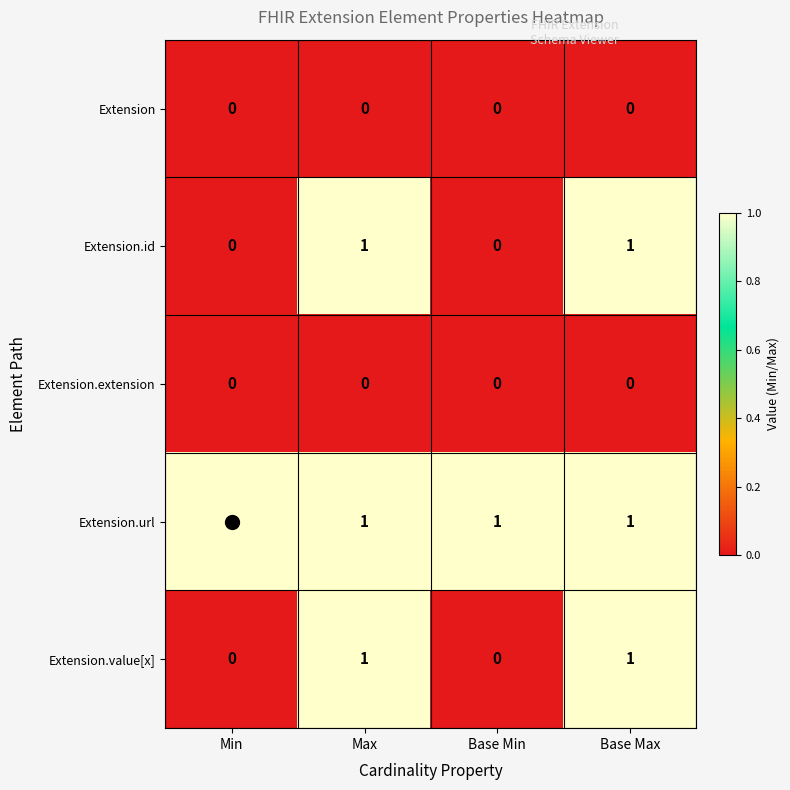

How many categories are shown in the chart?

4